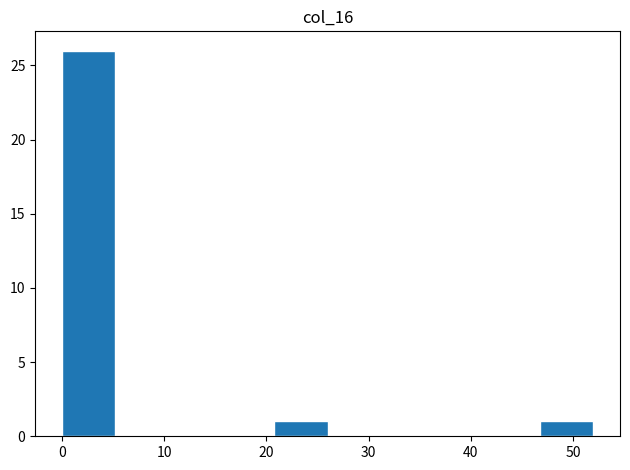

Over which range of the x-axis is the bar tallest?

0.0 to 5.2